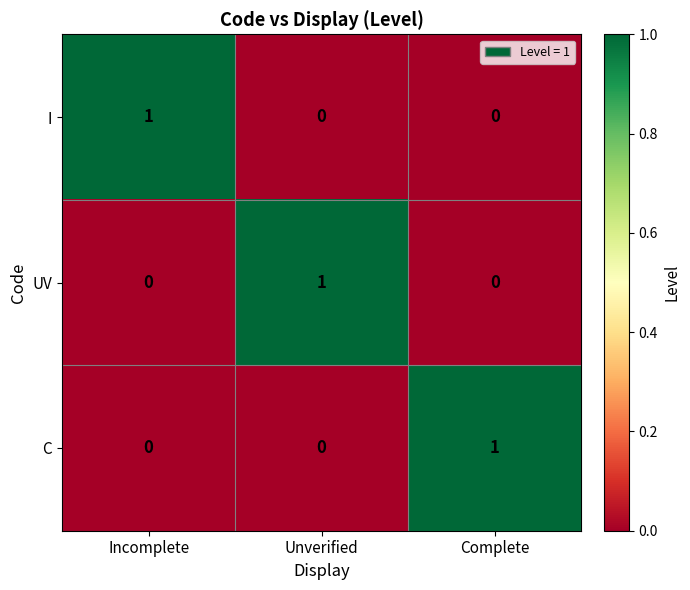

Reading left to right, transcribe all the data shown in this chart.

I: Incomplete=1	Unverified=0	Complete=0
UV: Incomplete=0	Unverified=1	Complete=0
C: Incomplete=0	Unverified=0	Complete=1